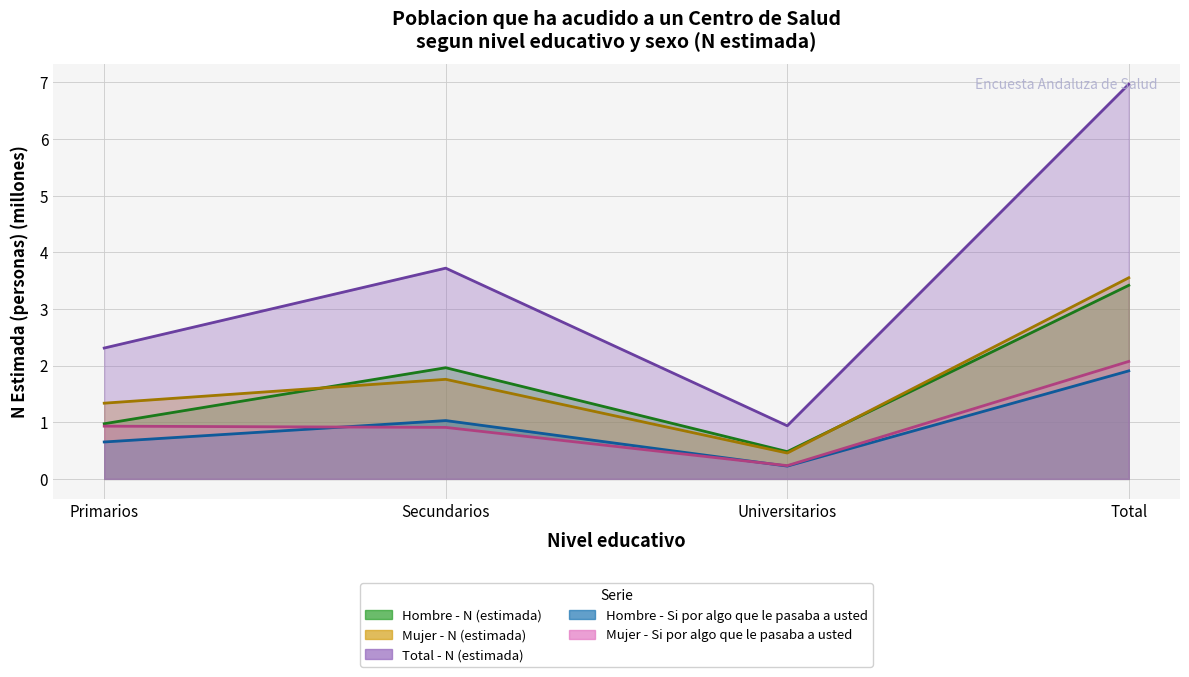

Which series has the largest range (max minus min)?

Total - N (estimada)